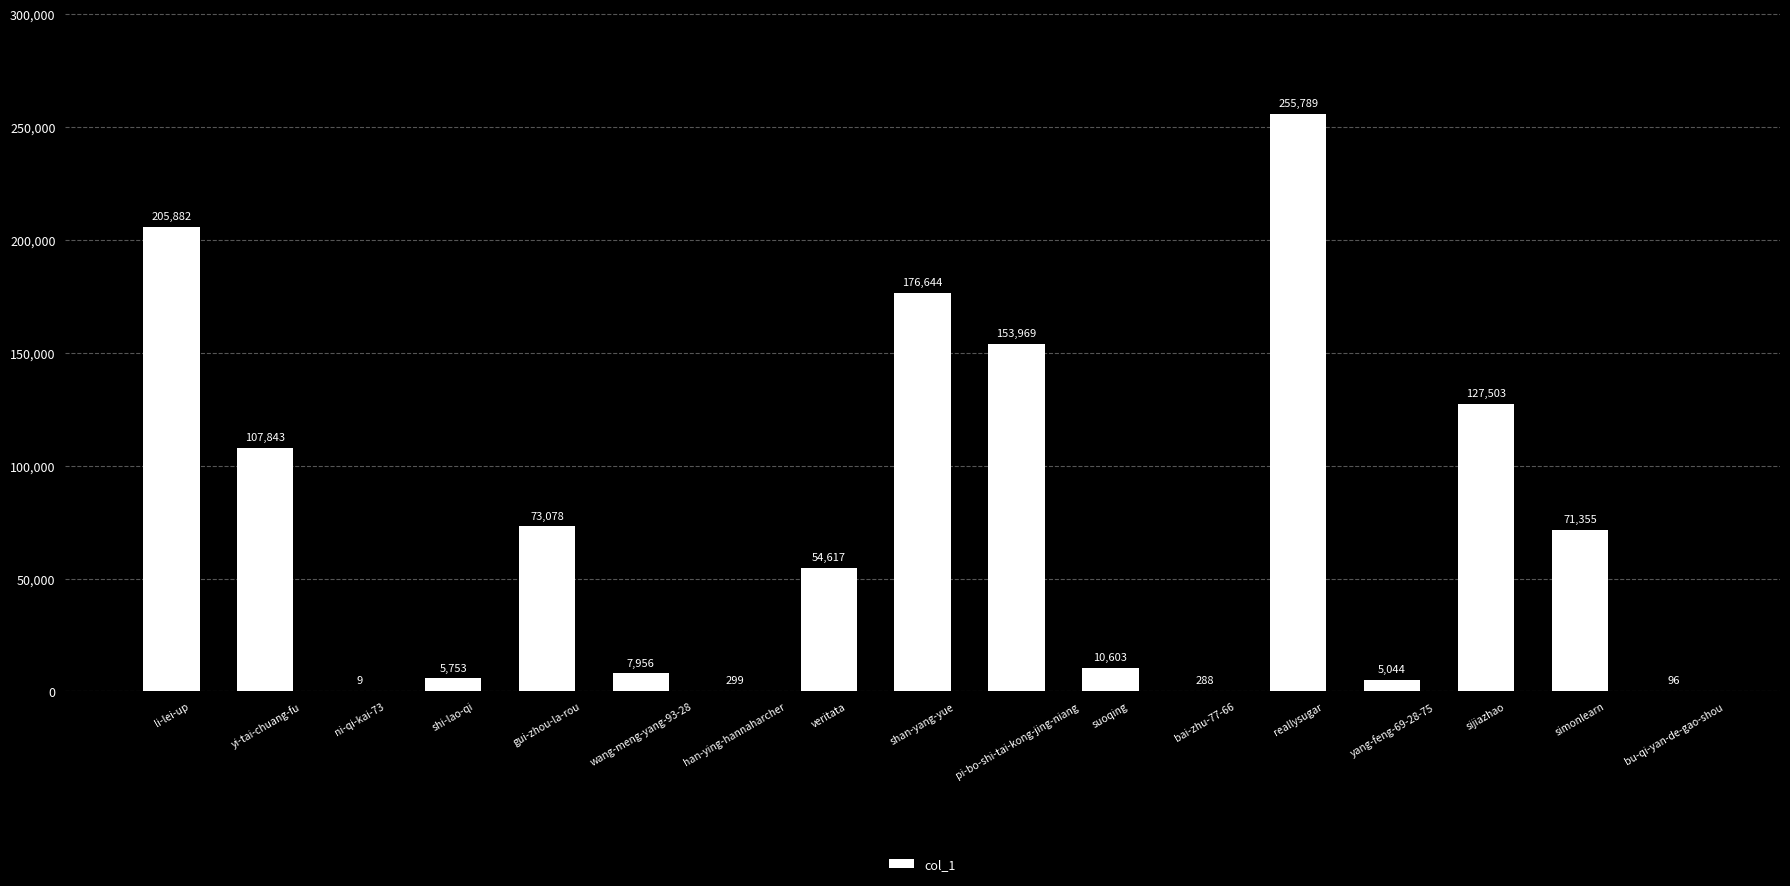

What value does the data have at yang-feng-69-28-75, to the nearest 10?

5040